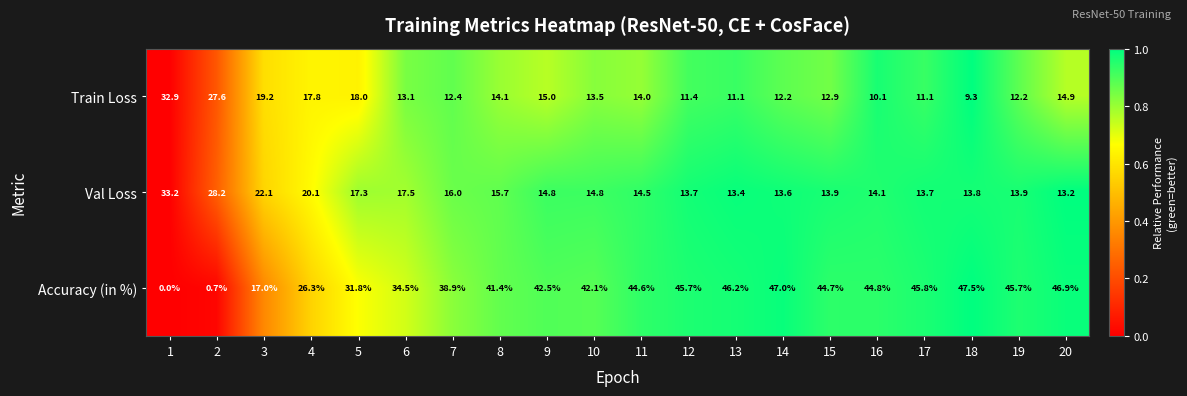

At which label does Accuracy (in %) first exceed 44?

11